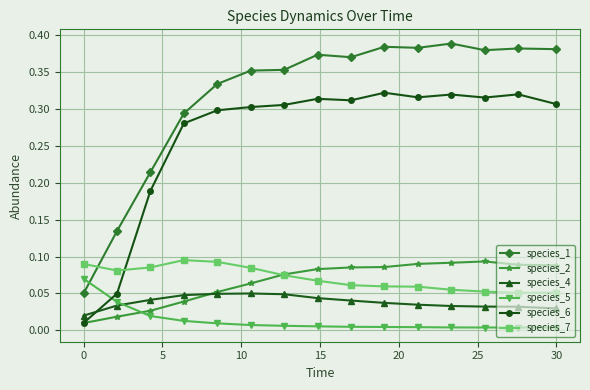

Which series has the largest total across all categories?

species_1